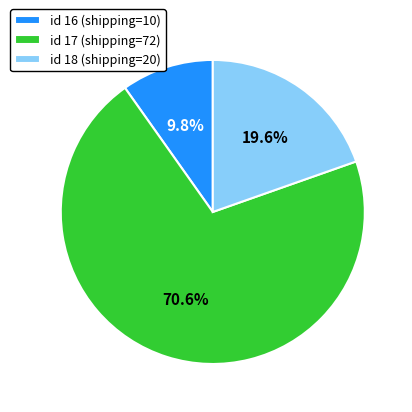

How much of the chart is everything except id 17 (shipping=72)?

29.4%